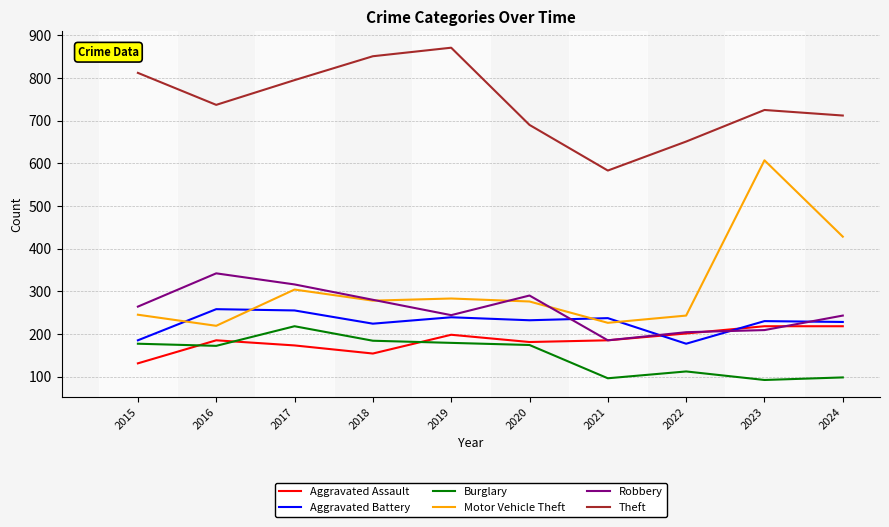

Is it true that Motor Vehicle Theft equals 119 at 2018?

False